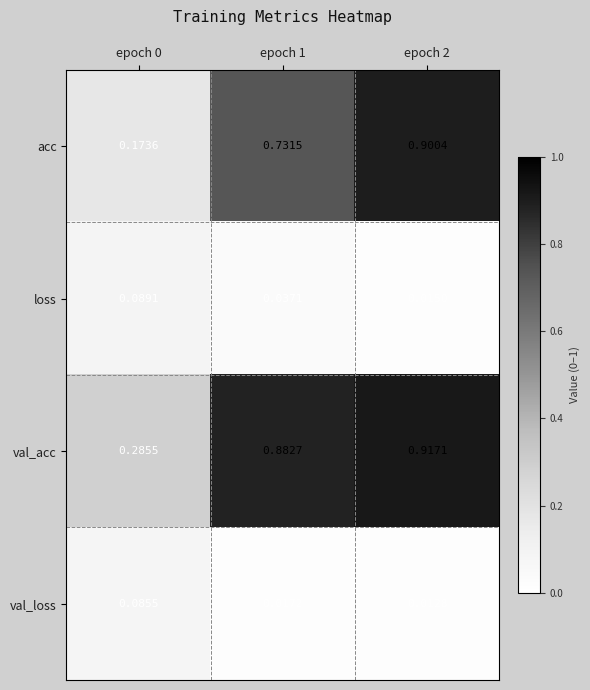

Rank the series at epoch 1 from lowest to highest value.

val_loss, loss, acc, val_acc